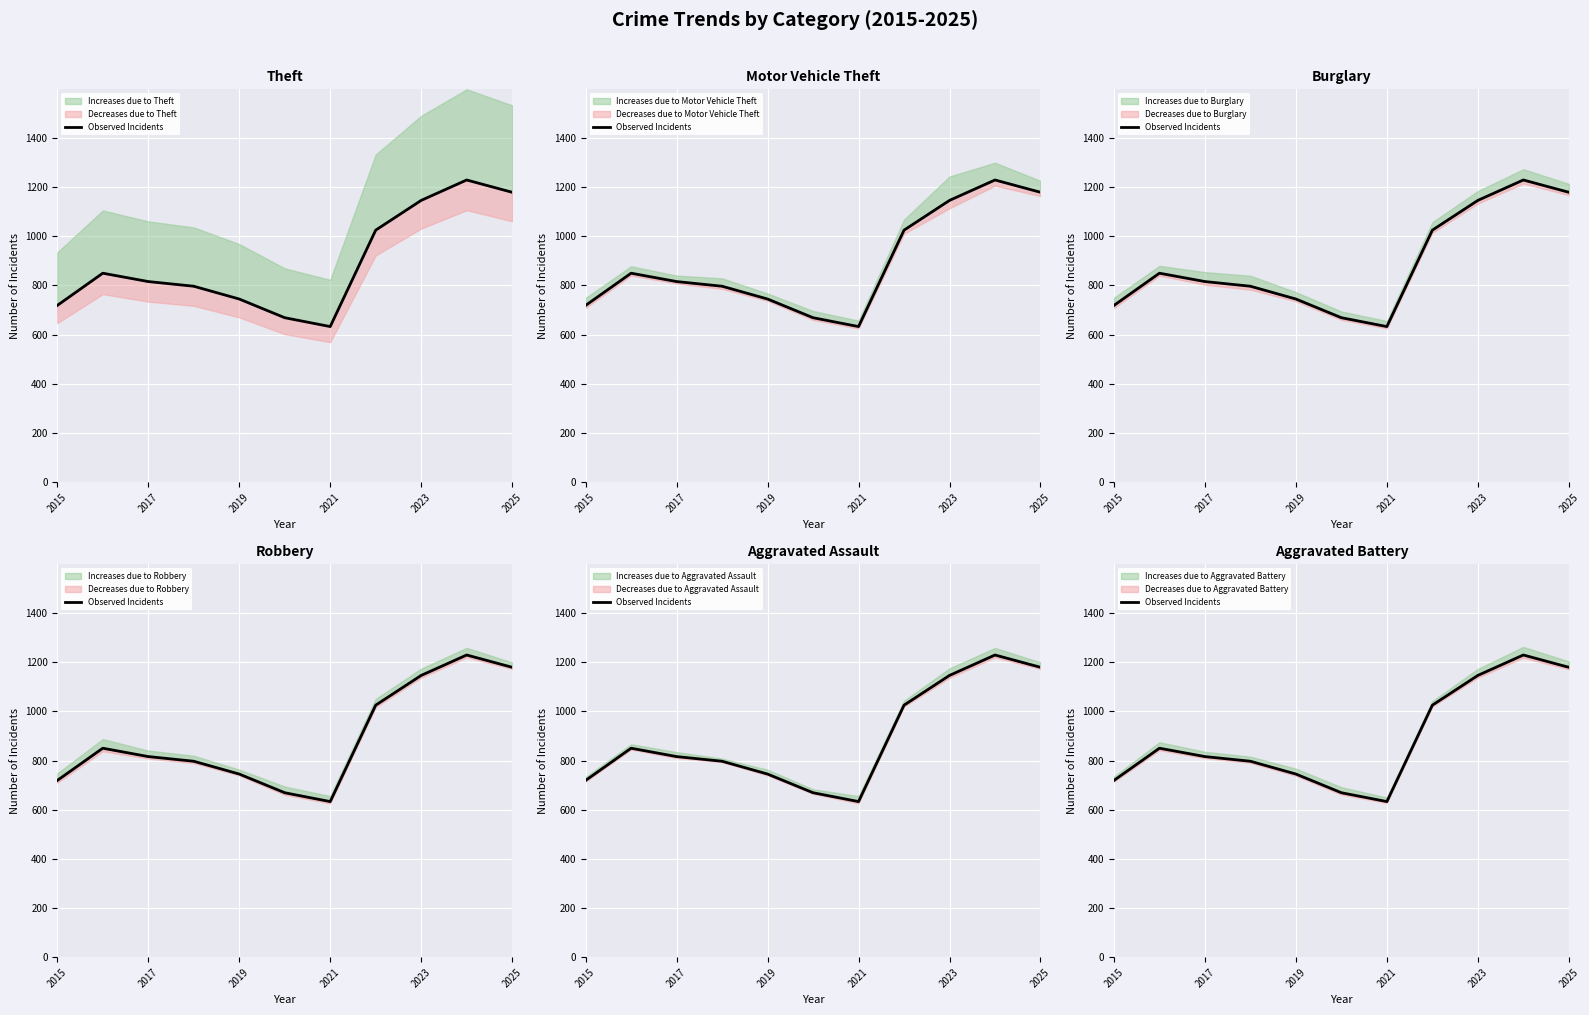

The value at 7 is 1824. True or false?

False